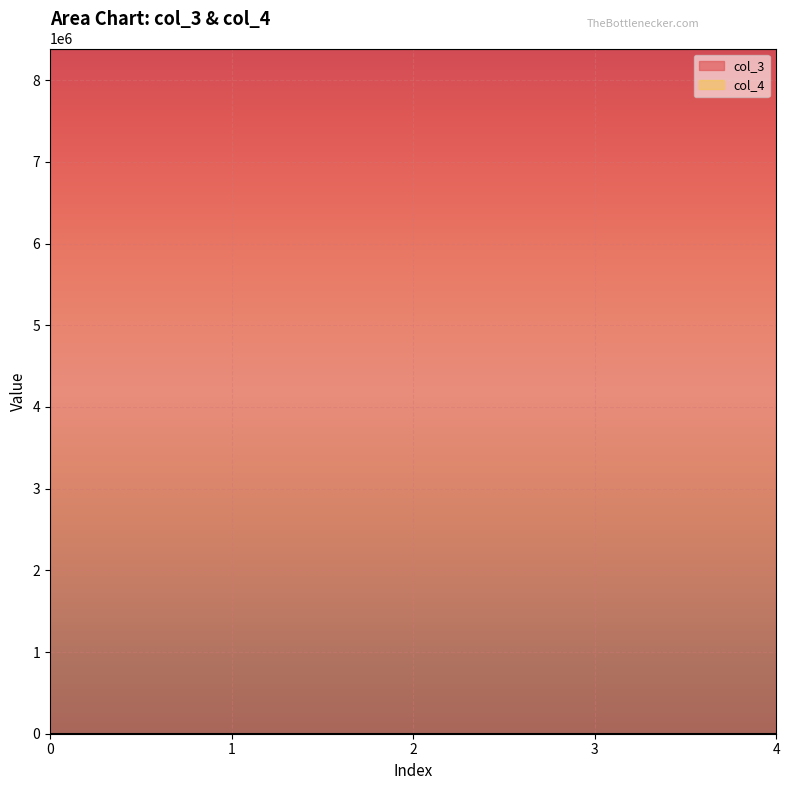

What is the value of the col_3 point at the 4th from the left?

8388752